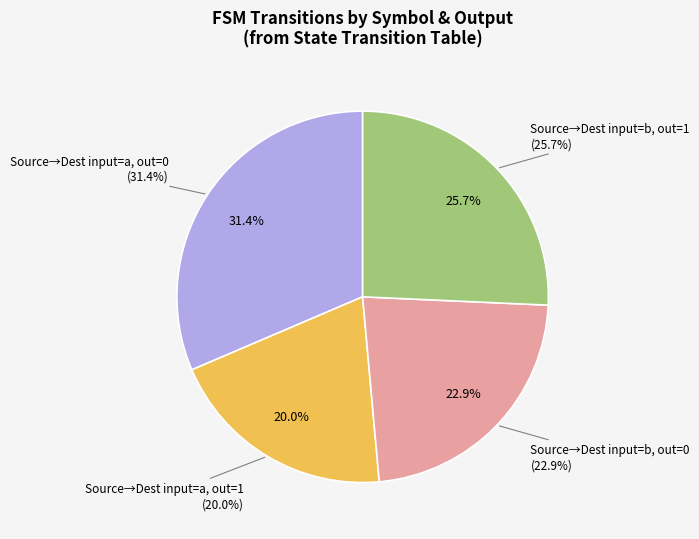

What is the largest slice in the pie chart?

output=0 (a)